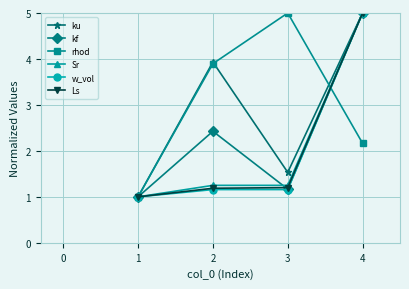

Does the chart display data point markers on the line(s)?

Yes